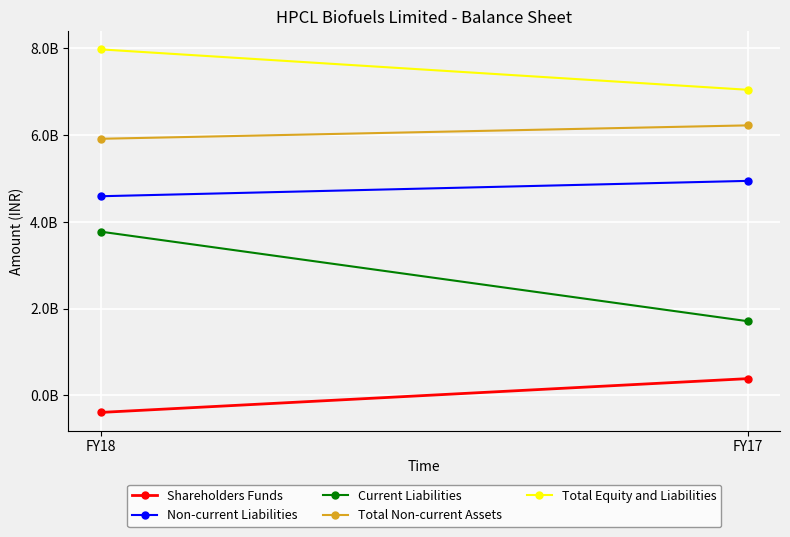

Is this an area chart (filled region under the line)?

No